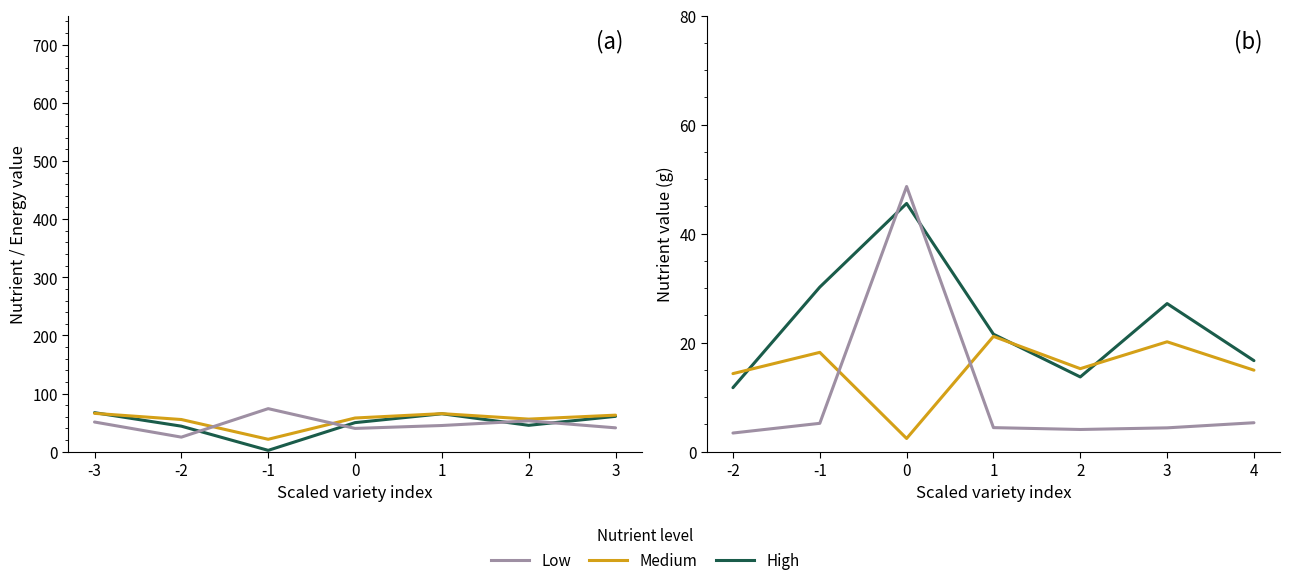

Reading left to right, transcribe all the data shown in this chart.

fat_g: 67.1	43.9	2.3	49.9	65.2	45.3	60.8
energy_kcal: 65.9	55.3	21.3	57.9	65.4	56.0	62.8
edible_share: 51.0	25.0	74.0	40.0	45.0	53.0	41.0
carbohydrate_g: 11.7	30.2	45.5	21.6	13.7	27.2	16.7
protein_g: 14.3	18.2	2.4	21.1	15.2	20.2	14.9
water_g: 3.4	5.2	48.6	4.4	4.1	4.4	5.3